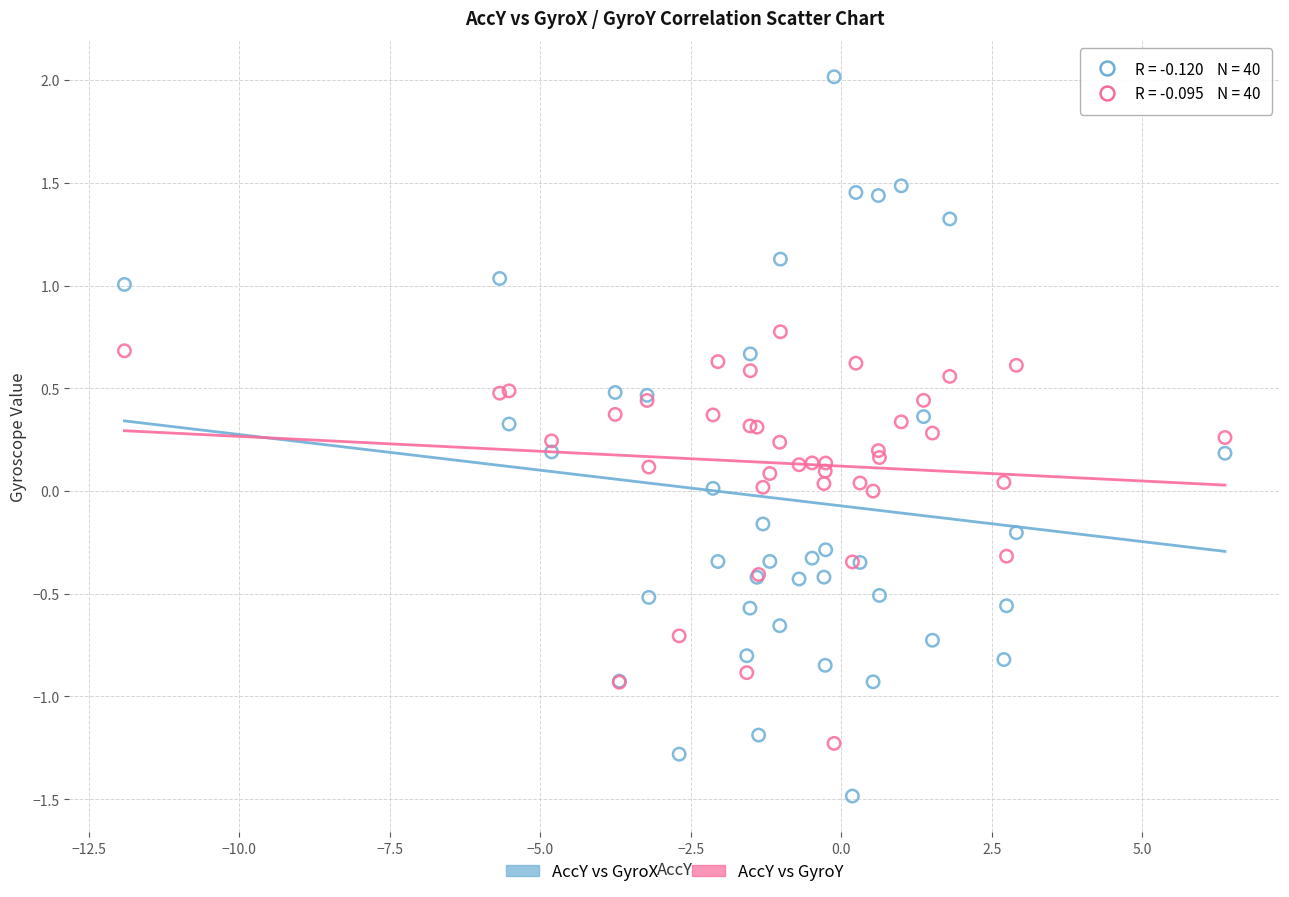

Which series contains the lowest Y value?

AccY vs GyroX